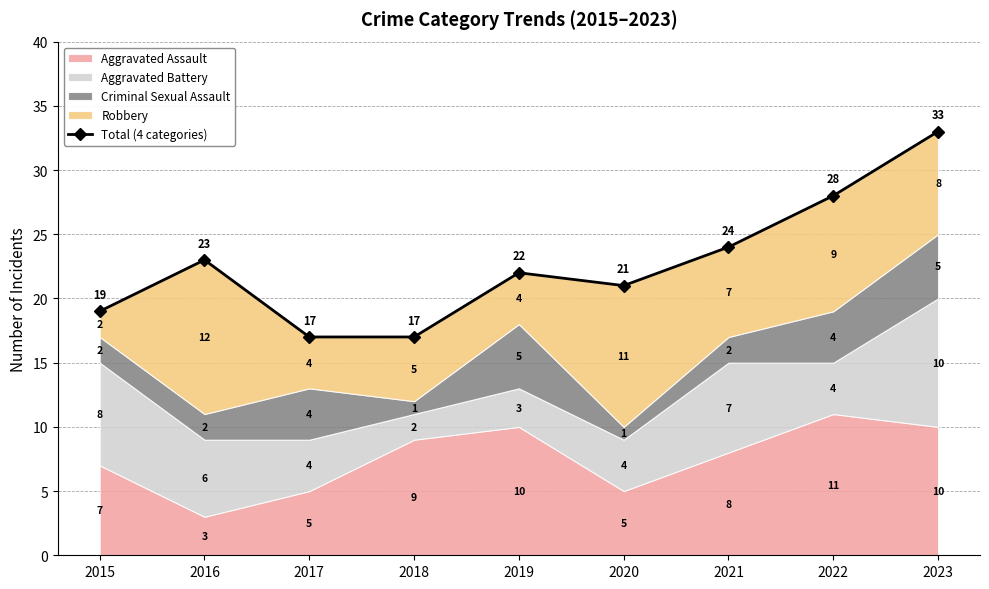

What is the difference between the values at 2016 and 2023?

10